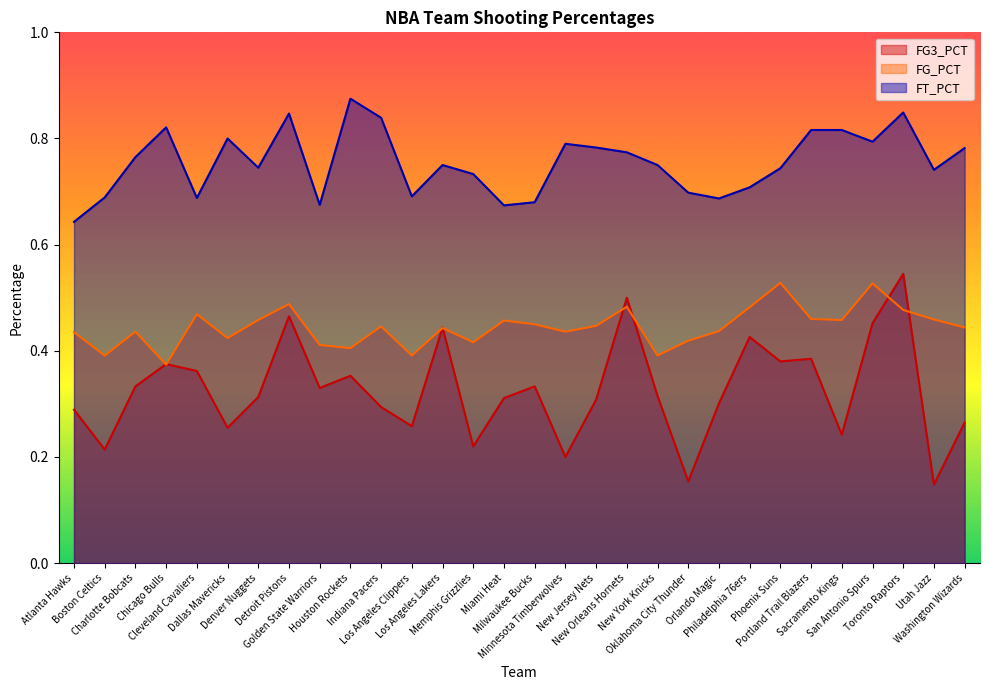

What is the value of the FG_PCT point at the 30th from the left?

0.4